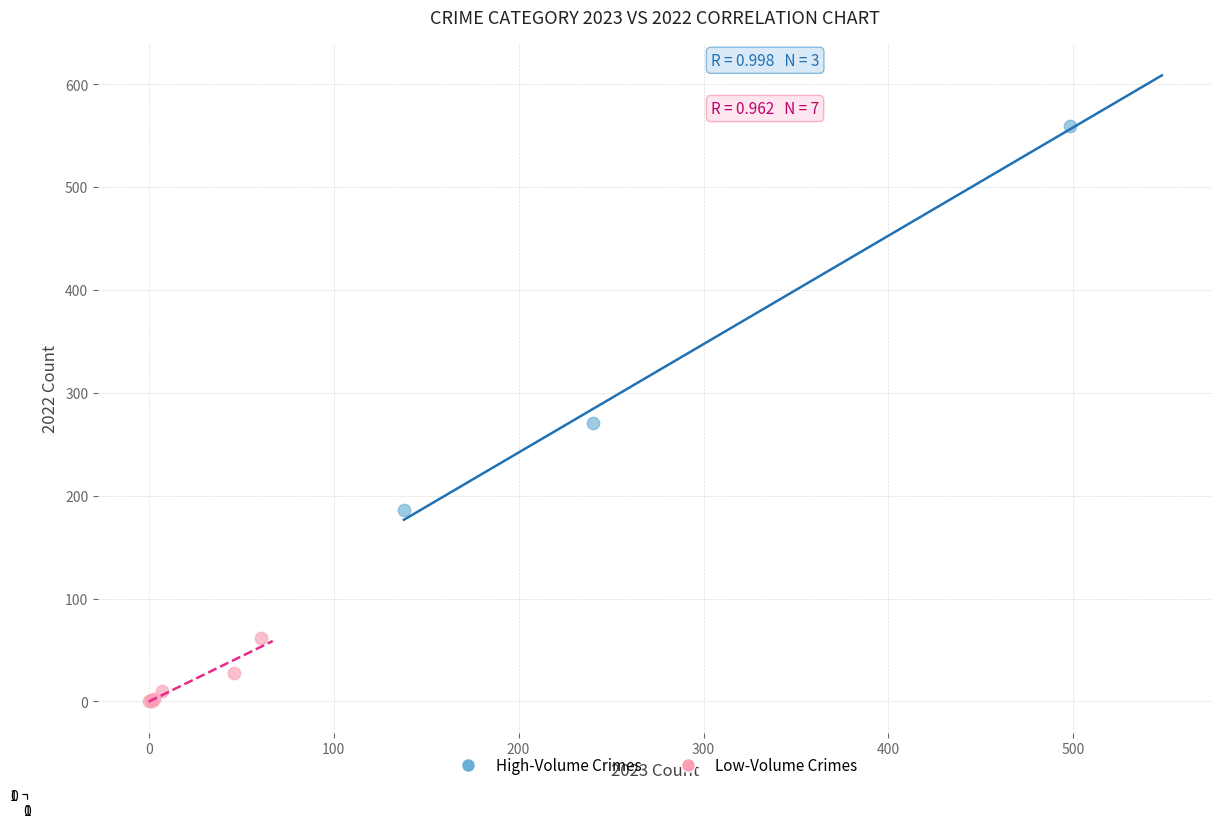

Which series has the largest Y range (max minus min)?

High-Volume Crimes